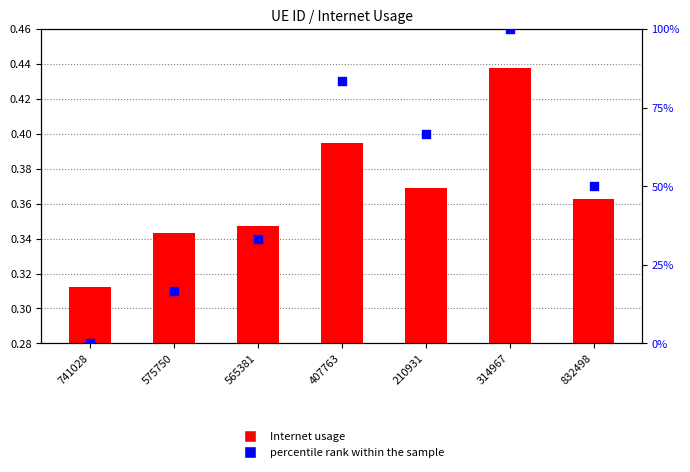

Which series has the largest Y range (max minus min)?

percentile rank within the sample